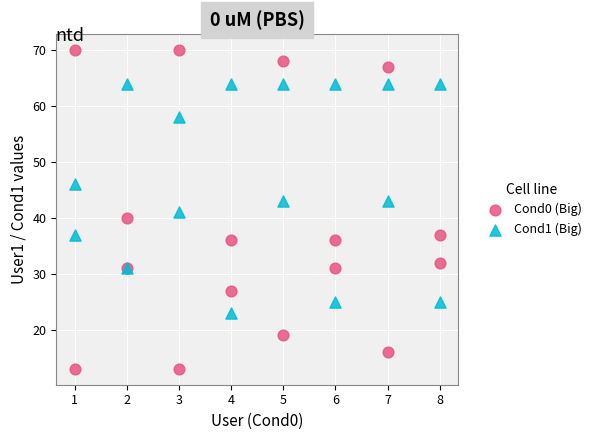

What are all the series names shown in the legend?

Cond0 (Big), Cond1 (Big)